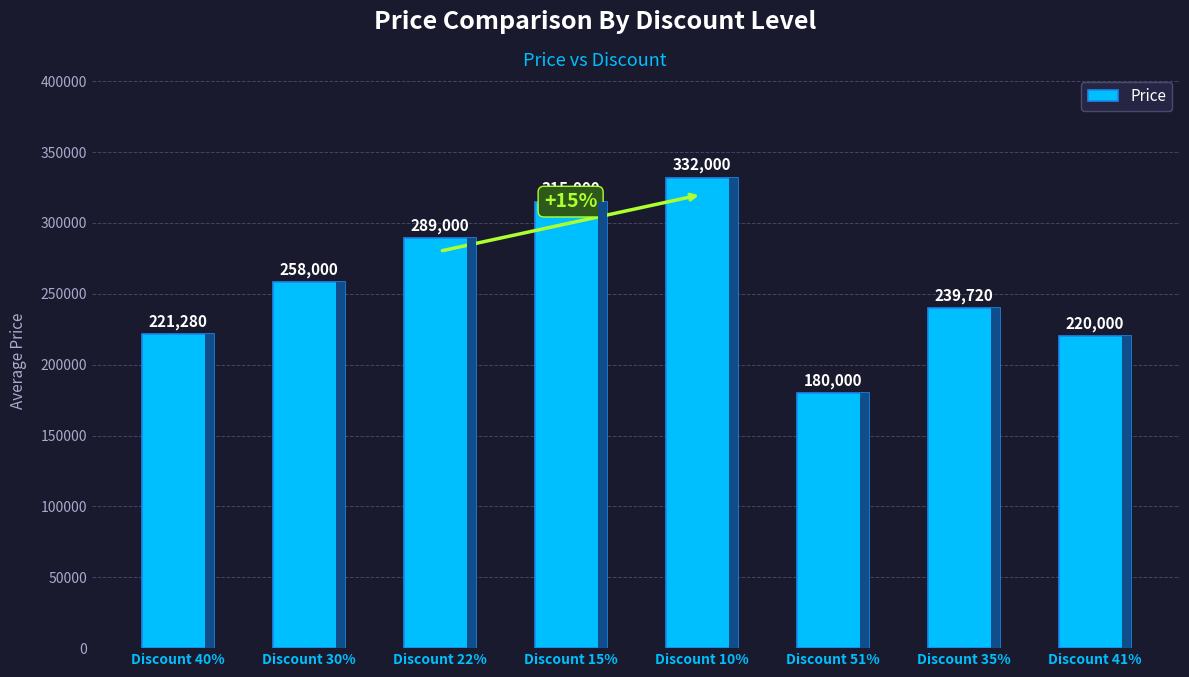

Which category has the highest value across all series?

Discount 10%